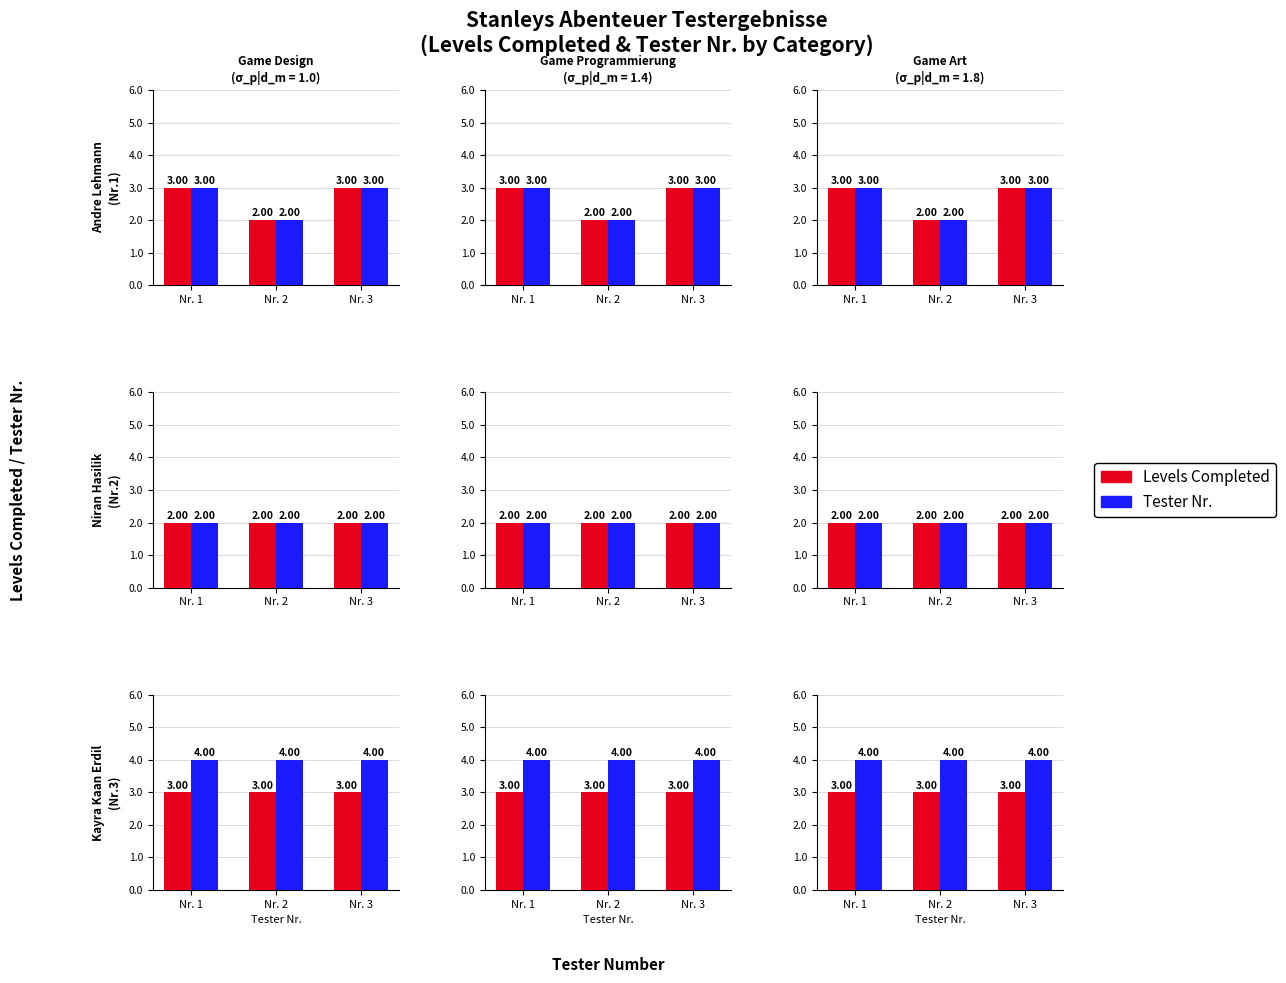

At which category does the chart reach its peak across all series?

Nr. 1